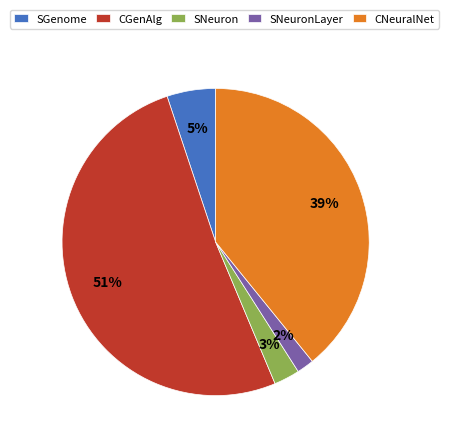

How many slices are in this pie chart?

5